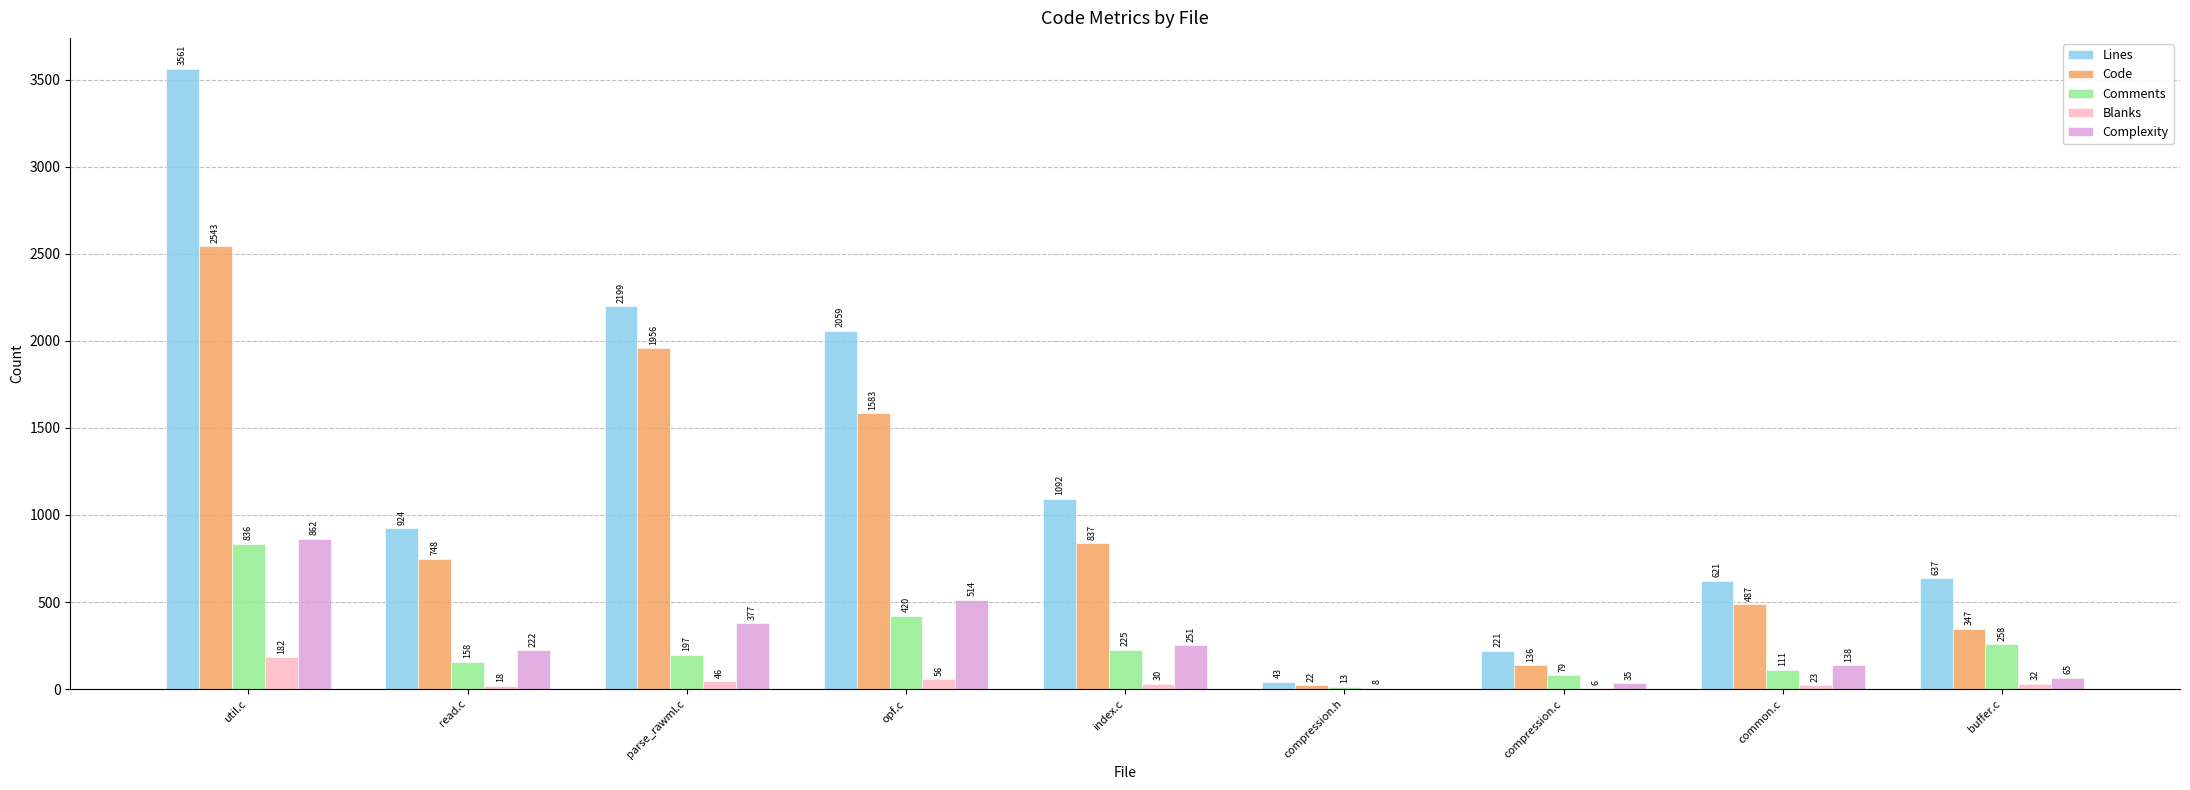

What is the total value across all series at opf.c?

4632